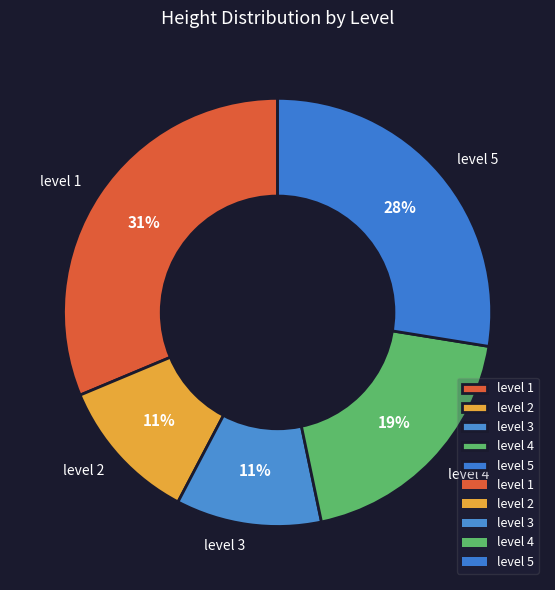

Approximately how many times larger is the value at level 3 compared to level 2?

1.0